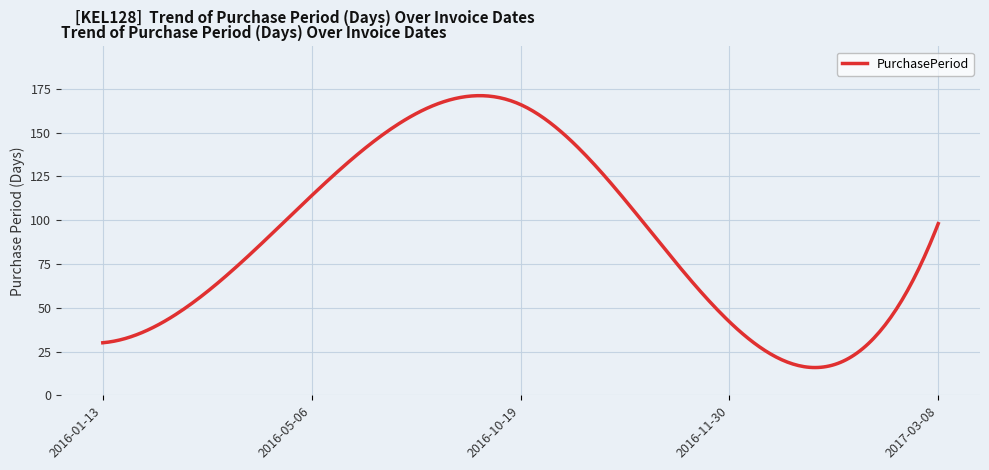

What is the difference between the maximum and minimum values?

155.2